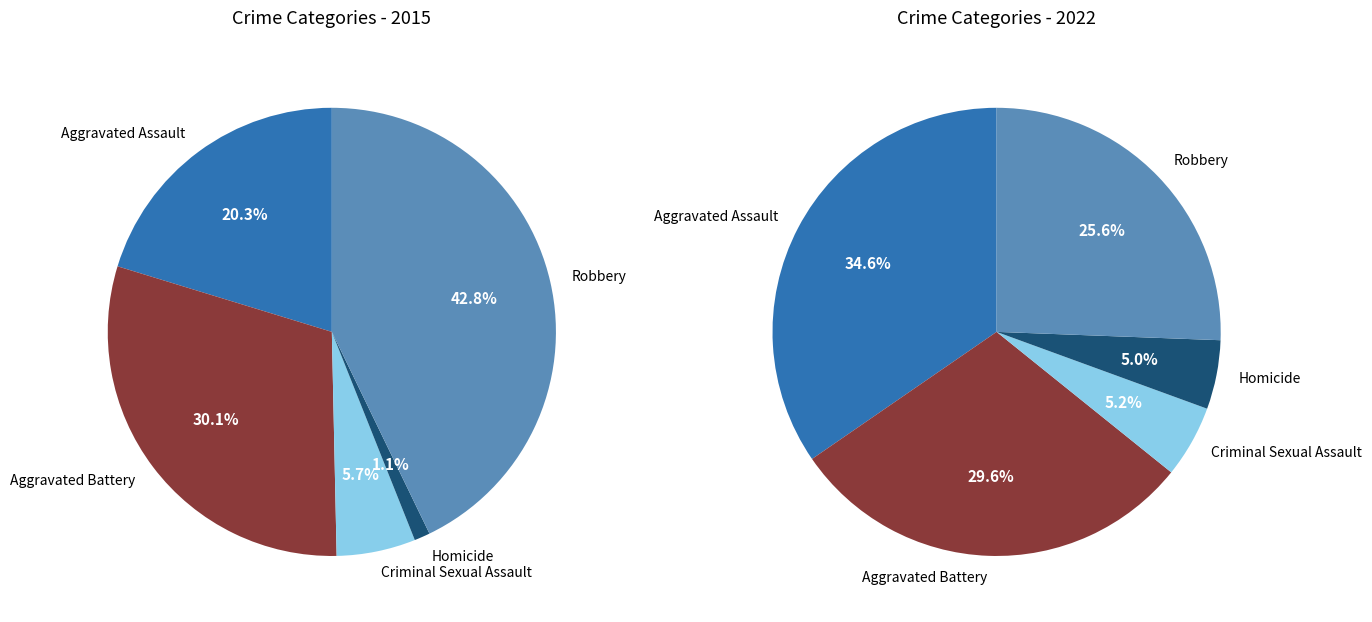

The Aggravated Assault slice represents 10% of the pie. True or false?

False